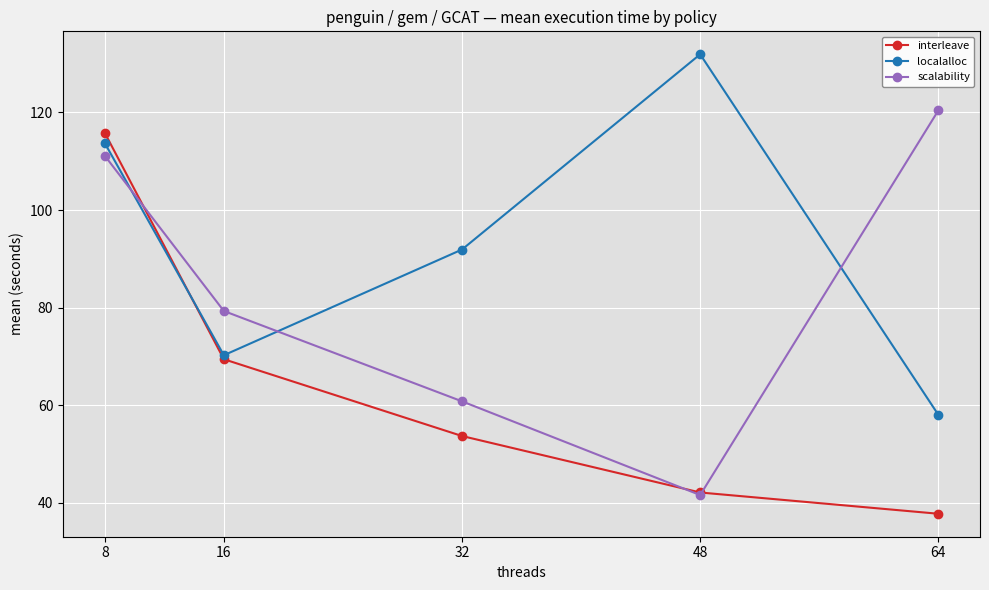

The value of localalloc at 16 is 70.2. True or false?

True